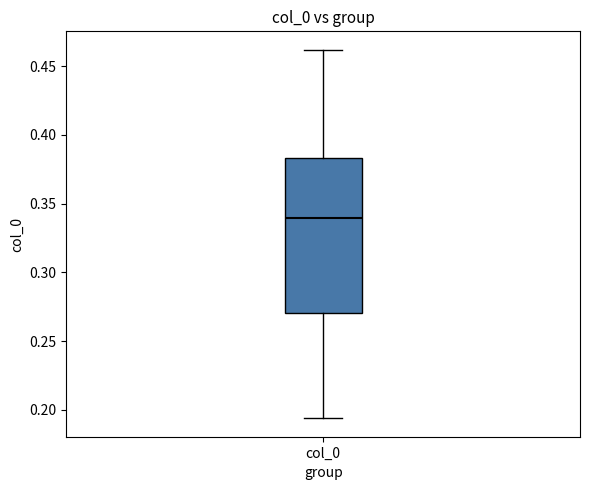

Where is the upper edge of the box for col_0 on the y-axis? The values are not printed on the chart, so give them approximately, as read against the axis.

0.385